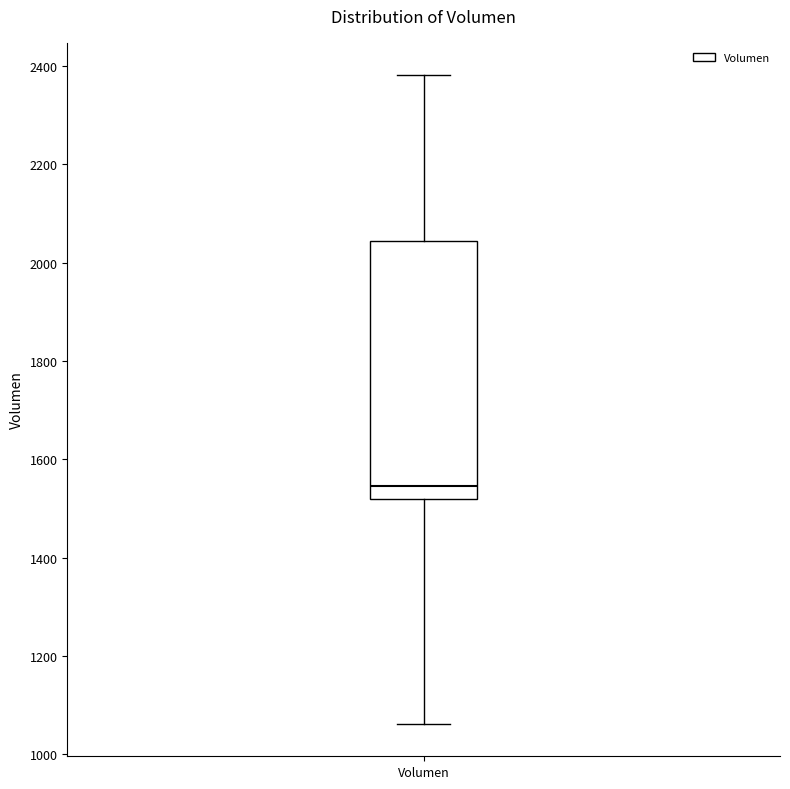

Transcribe this box plot: give where the median line is, the range the box spans, and where the two whiskers end, as read against the y-axis. The values are not printed on the chart, so give them approximately, as read against the axis.

median 1540, box 1520 to 2040, whiskers 1060 to 2380